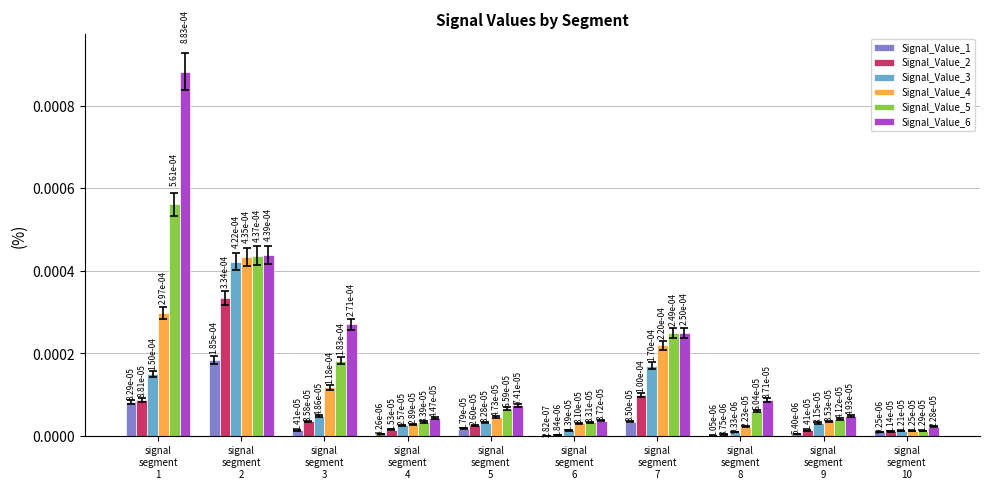

Which category has the highest value in the Signal_Value_2 series?

signal
segment
2